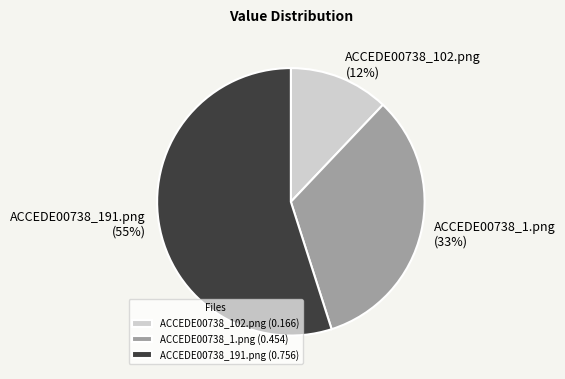

Combined, do ACCEDE00738_191.png and ACCEDE00738_1.png account for over 50%?

Yes